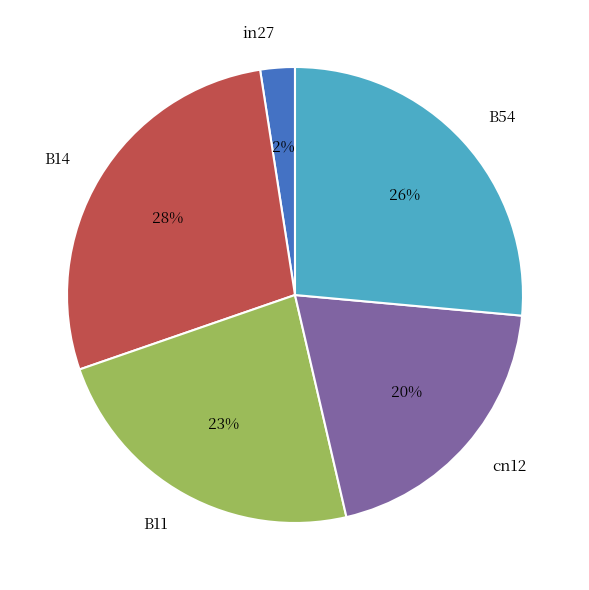

Is it true that cn12 is 13% of the pie?

False